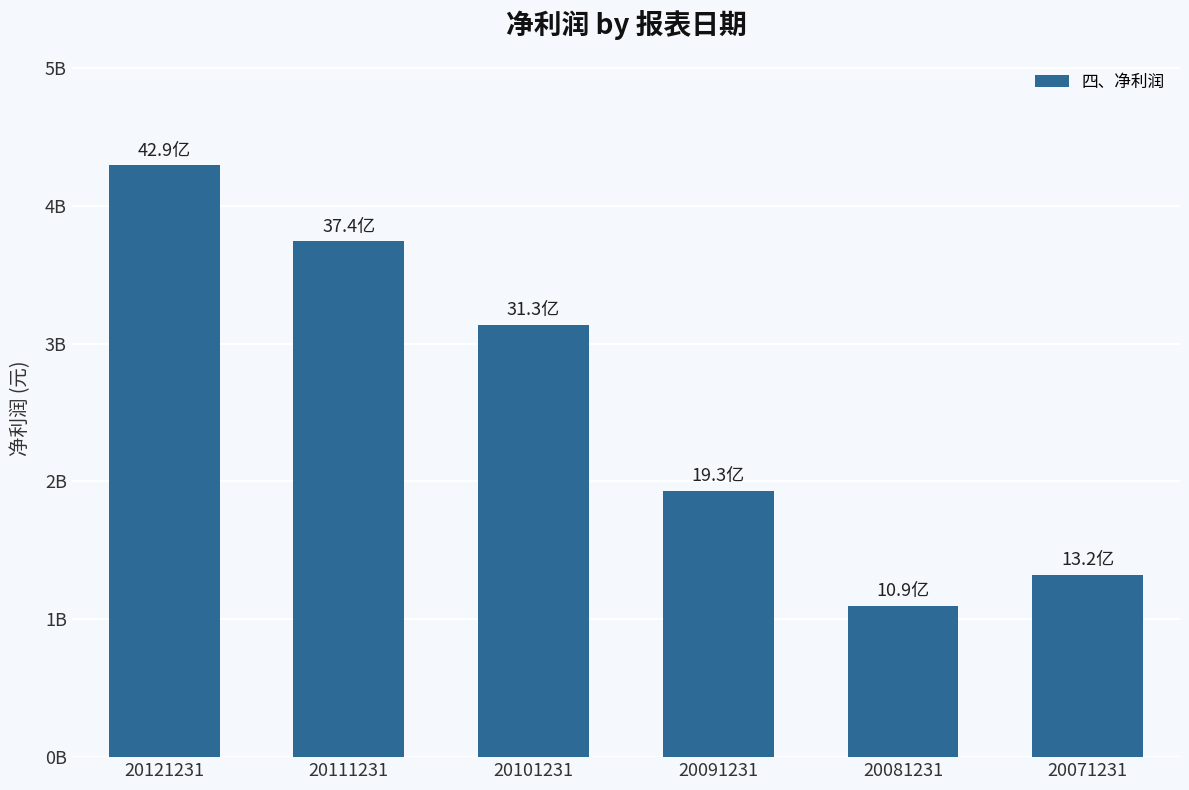

How many values are below 3132839936?

3